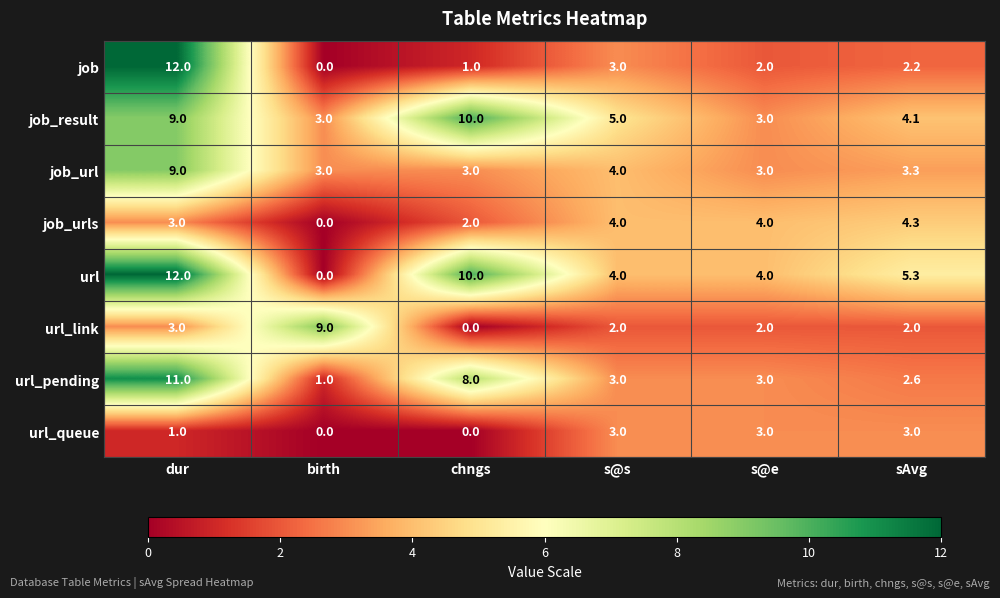

What is the greatest value displayed?

12.0